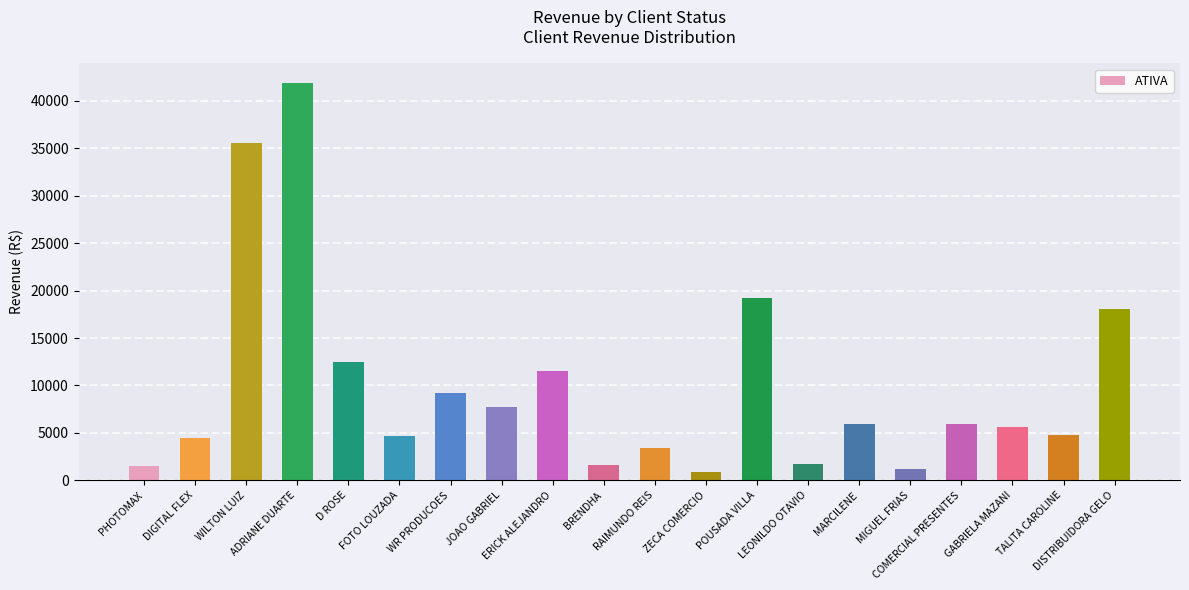

What is the difference between the maximum and minimum values?

40967